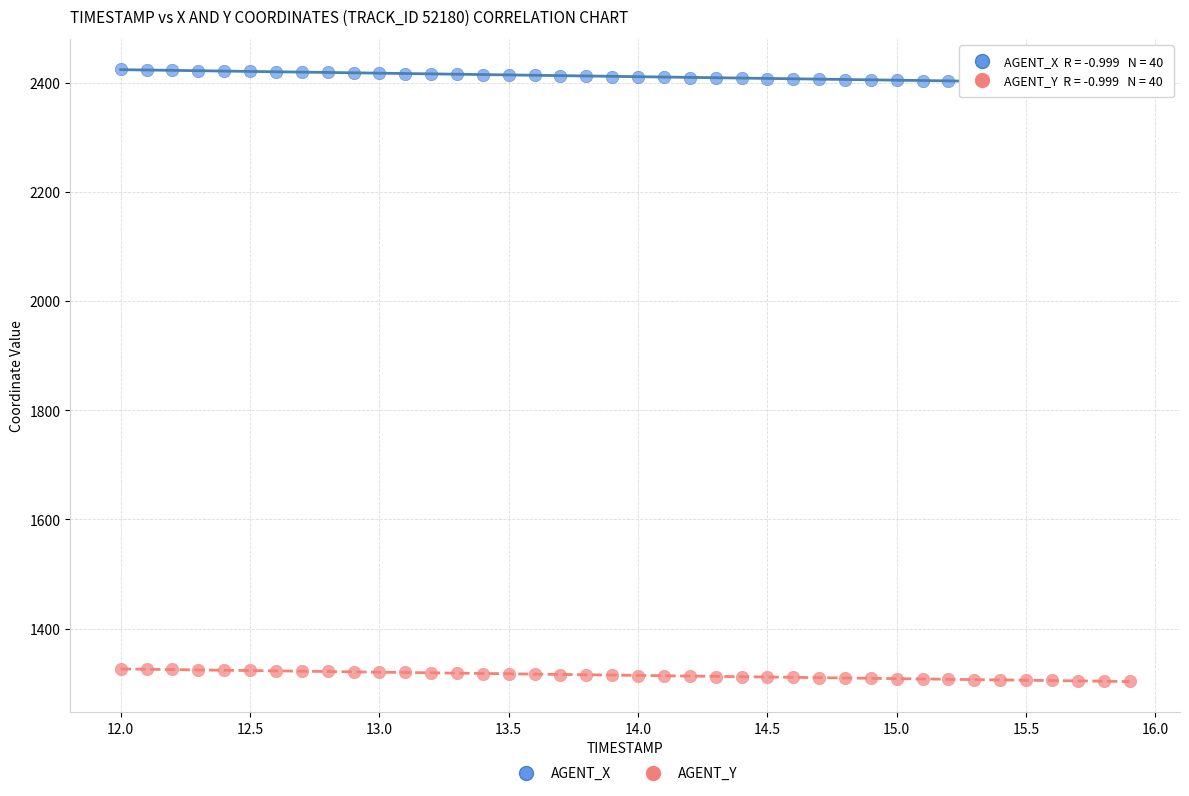

Which series has the largest Y range (max minus min)?

AGENT_X